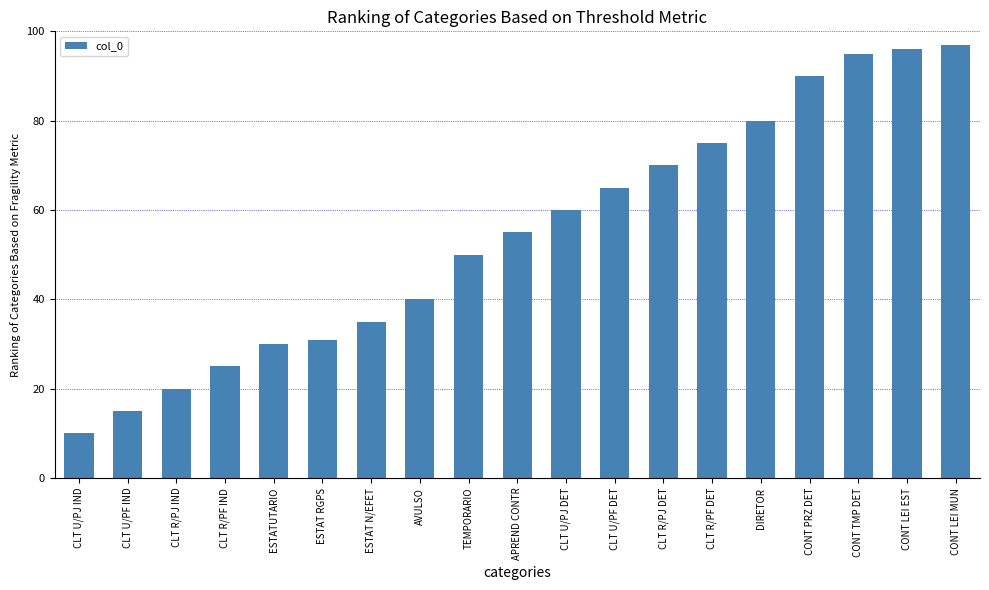

Rank the categories by value from lowest to highest.

CLT U/PJ IND, CLT U/PF IND, CLT R/PJ IND, CLT R/PF IND, ESTATUTARIO, ESTAT RGPS, ESTAT N/EFET, AVULSO, TEMPORARIO, APREND CONTR, CLT U/PJ DET, CLT U/PF DET, CLT R/PJ DET, CLT R/PF DET, DIRETOR, CONT PRZ DET, CONT TMP DET, CONT LEI EST, CONT LEI MUN